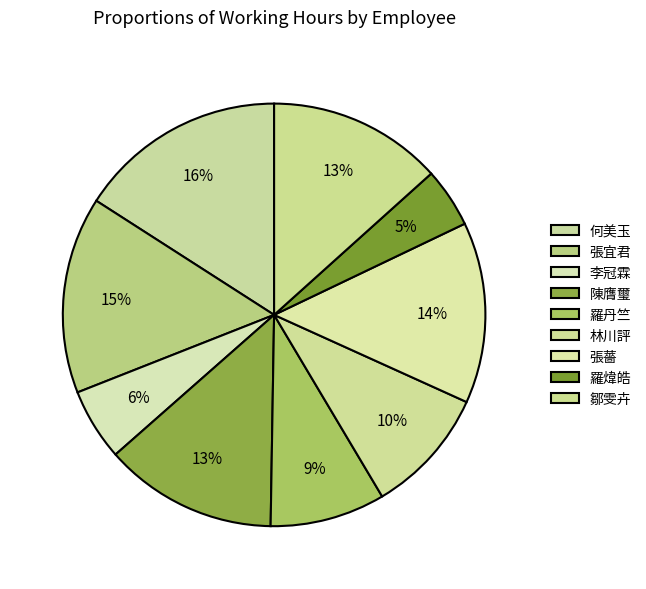

True or false: 張宜君 accounts for 26% of the total.

False